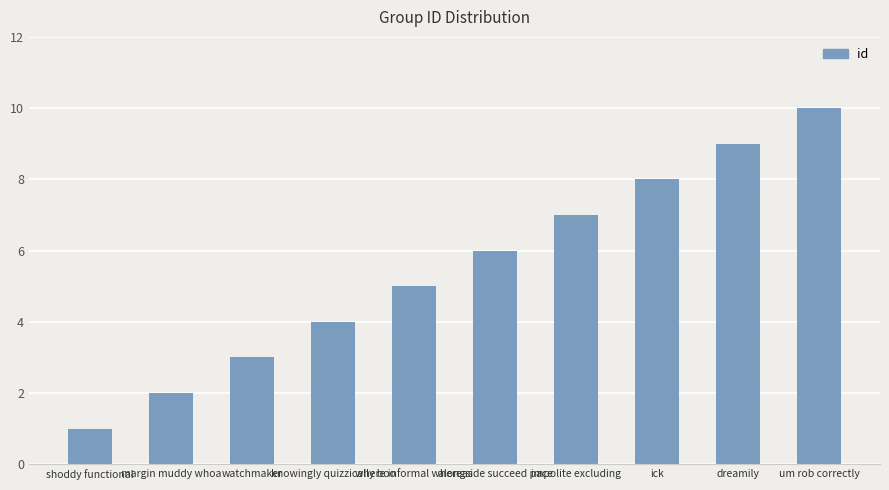

At which category does the chart reach its peak across all series?

um rob correctly